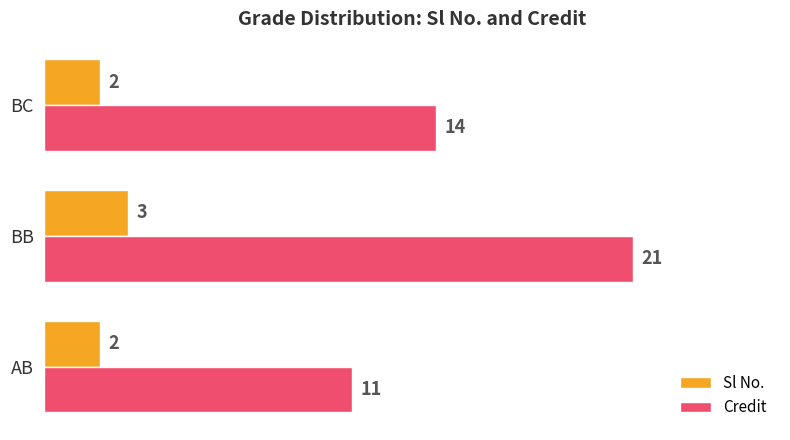

Which series changed the most between AB and BB?

Credit